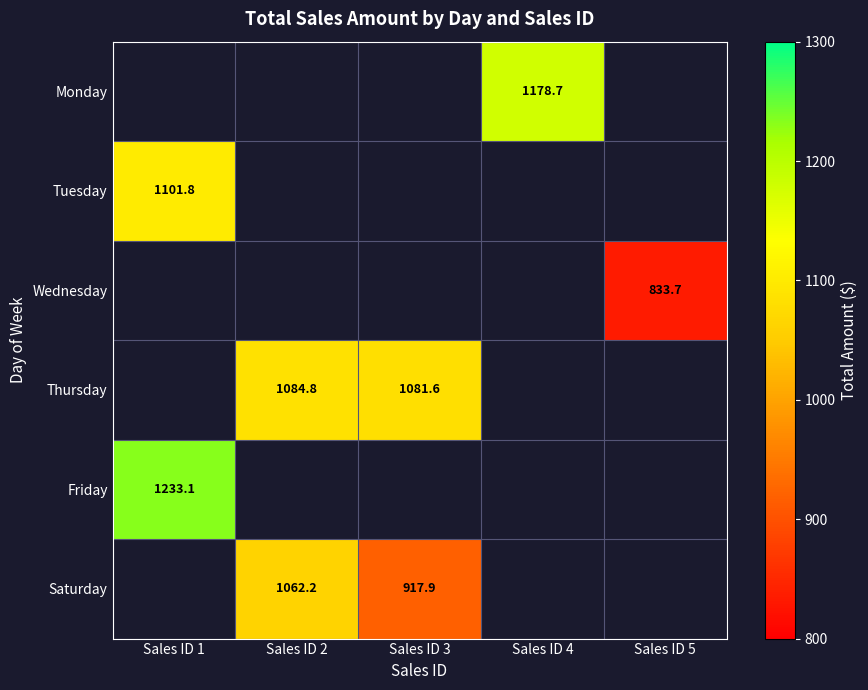

Is the value of Thursday at Sales ID 3 greater than the value of Wednesday at Sales ID 5?

Yes